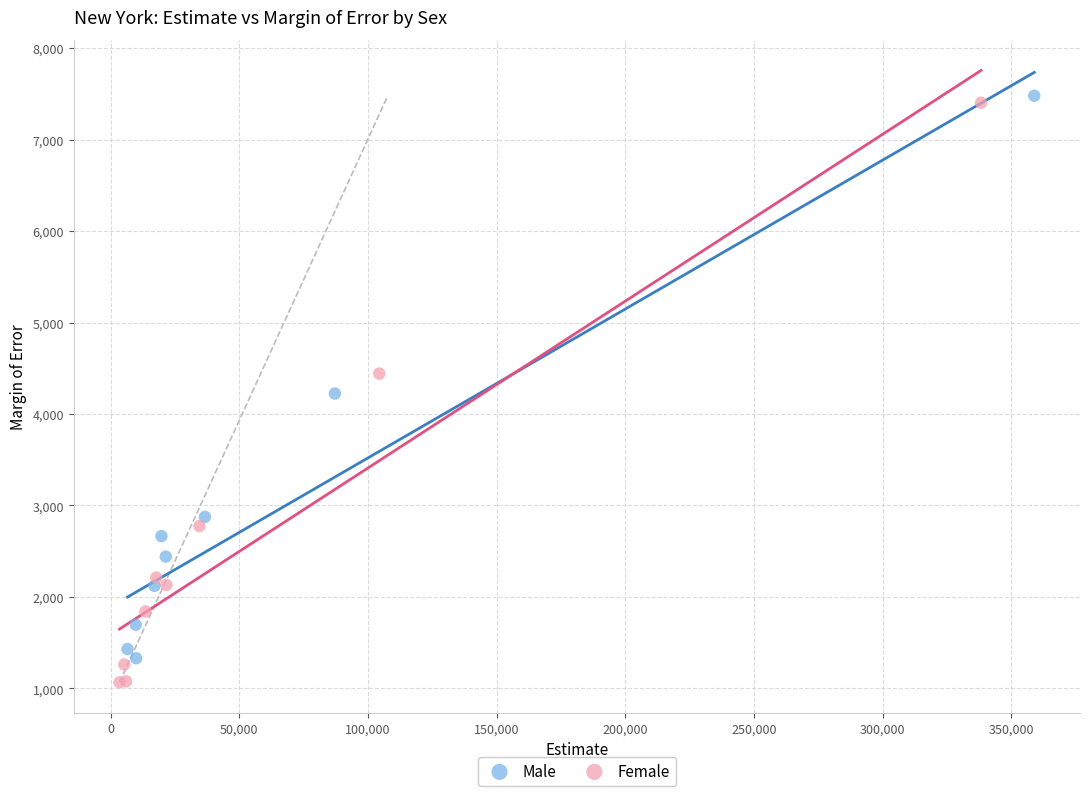

Which series has the largest Y range (max minus min)?

Female